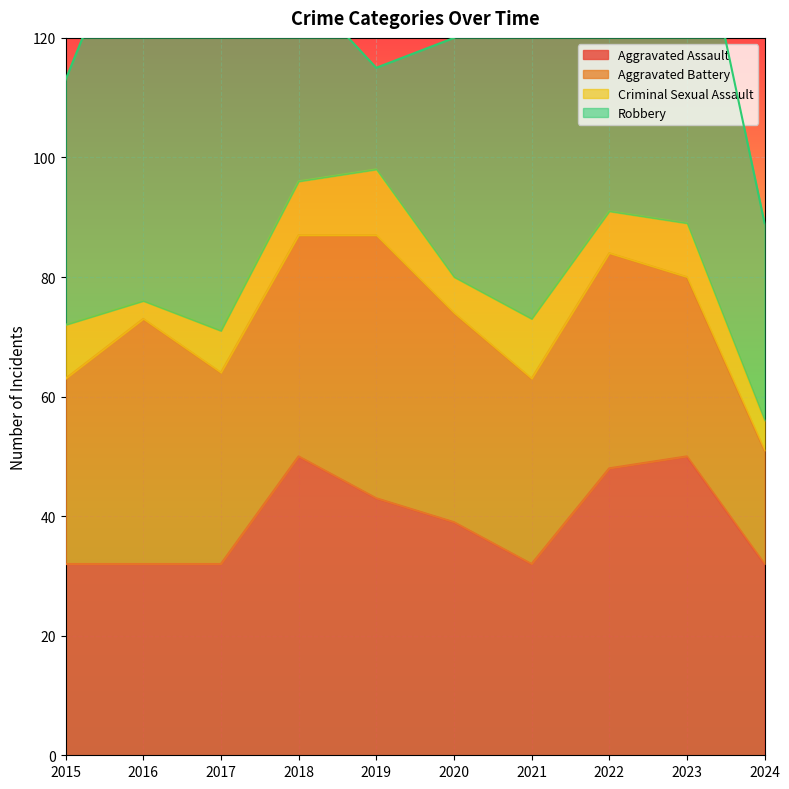

How many lines are shown in the chart?

4